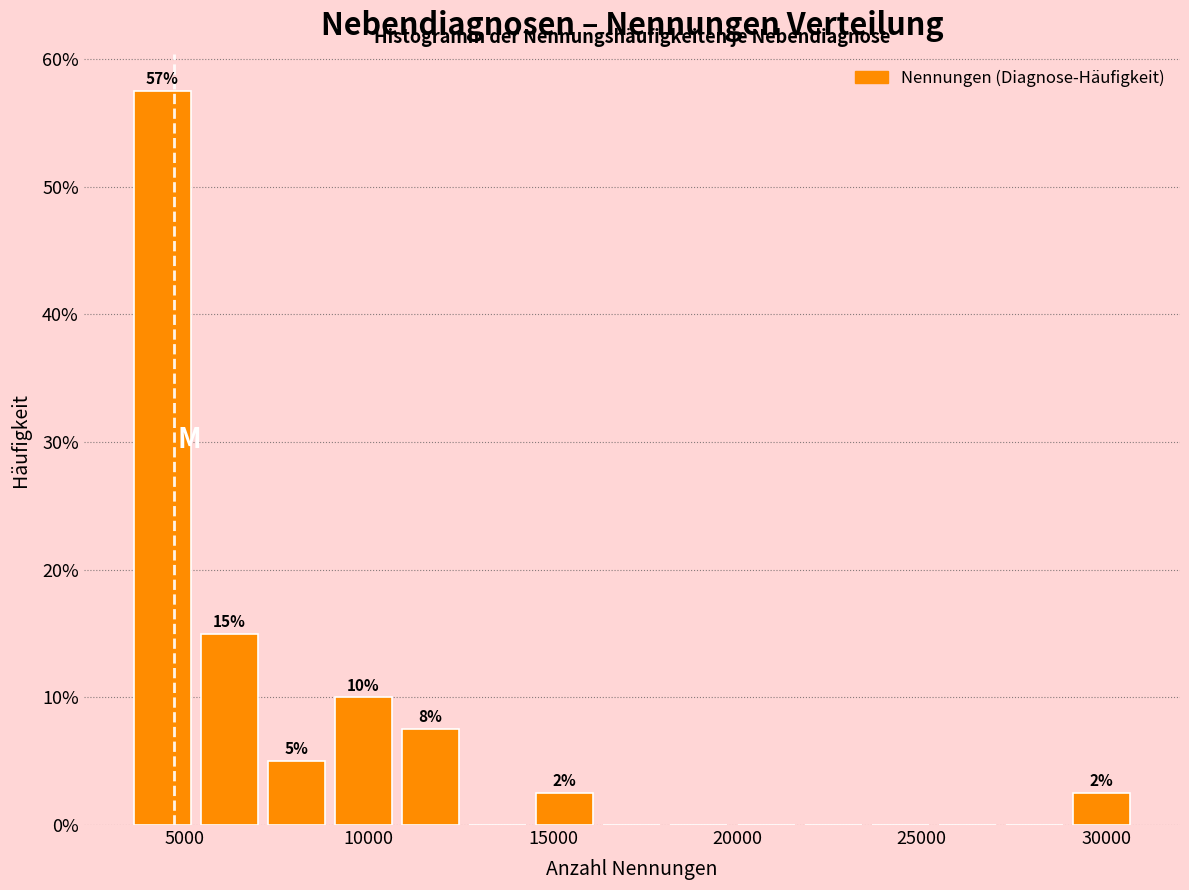

Read against the x-axis, roughly where is the centre of the tallest bar?

4500